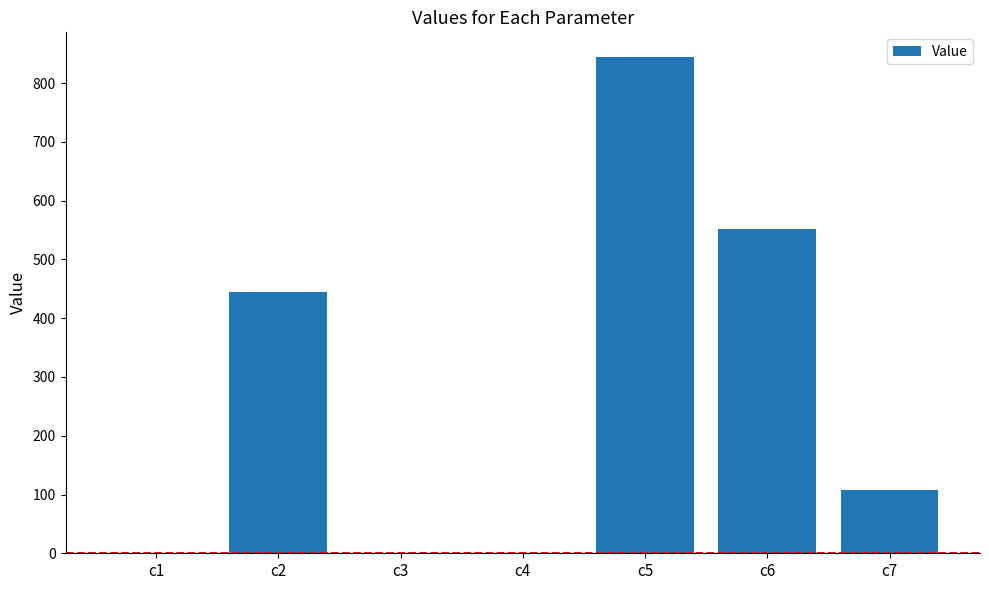

Is it true that the value at c6 is 772.1?

False